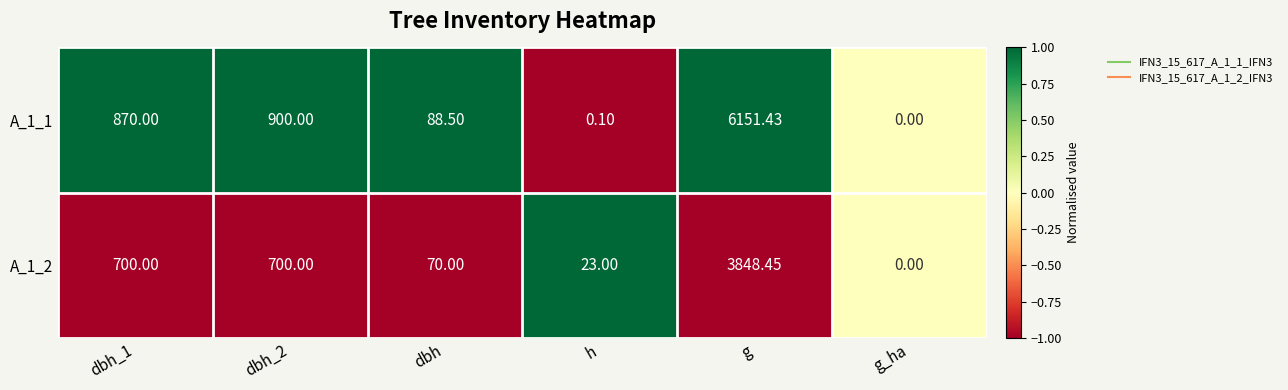

Is the value of A_1_1 at g_ha greater than the value of A_1_2 at h?

No